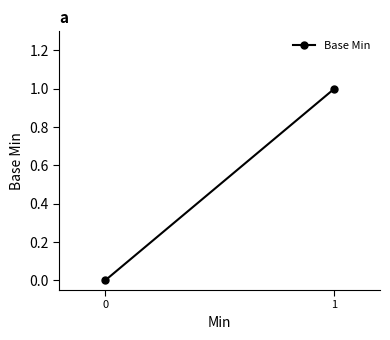

Count the values in the range 0 to 1.

2